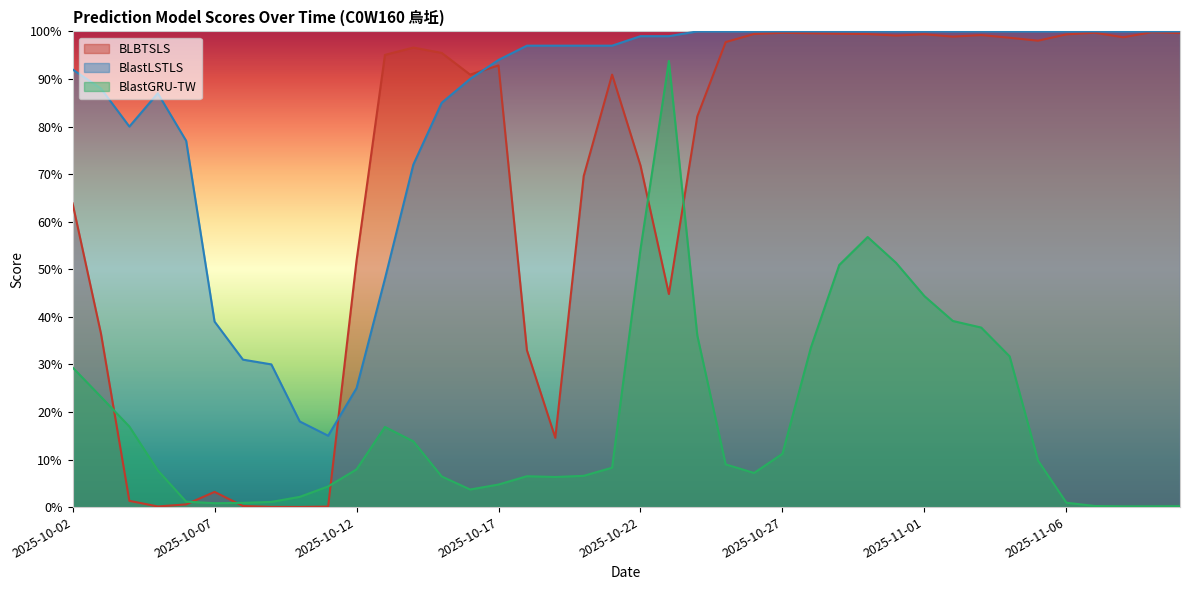

Does the chart display data point markers on the line(s)?

No